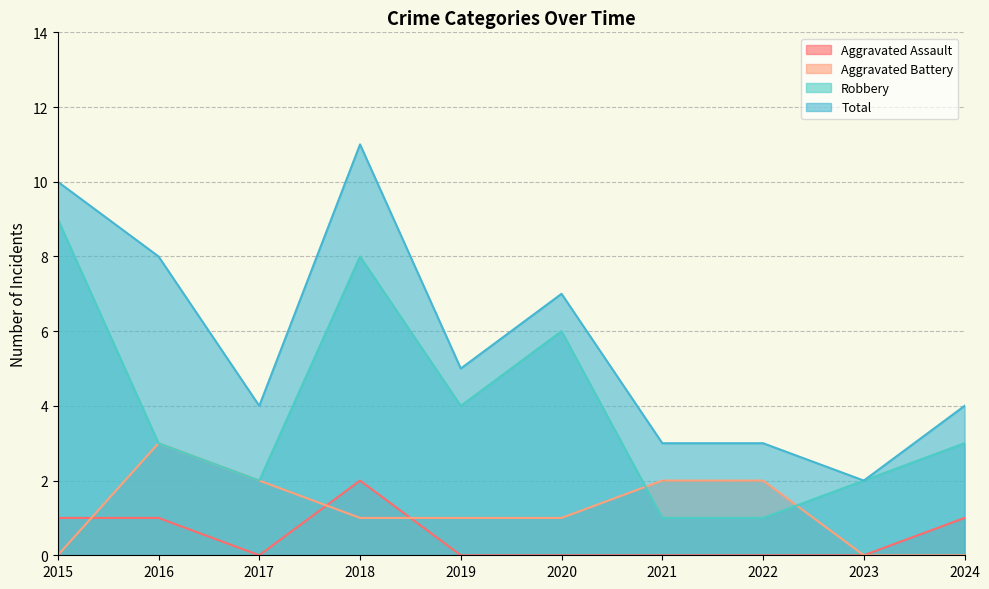

Reading right to left, what are all the values shown in this chart?

Aggravated Assault: 2024=1	2023=0	2022=0	2021=0	2020=0	2019=0	2018=2	2017=0	2016=1	2015=1
Aggravated Battery: 2024=0	2023=0	2022=2	2021=2	2020=1	2019=1	2018=1	2017=2	2016=3	2015=0
Robbery: 2024=3	2023=2	2022=1	2021=1	2020=6	2019=4	2018=8	2017=2	2016=3	2015=9
Total: 2024=4	2023=2	2022=3	2021=3	2020=7	2019=5	2018=11	2017=4	2016=8	2015=10